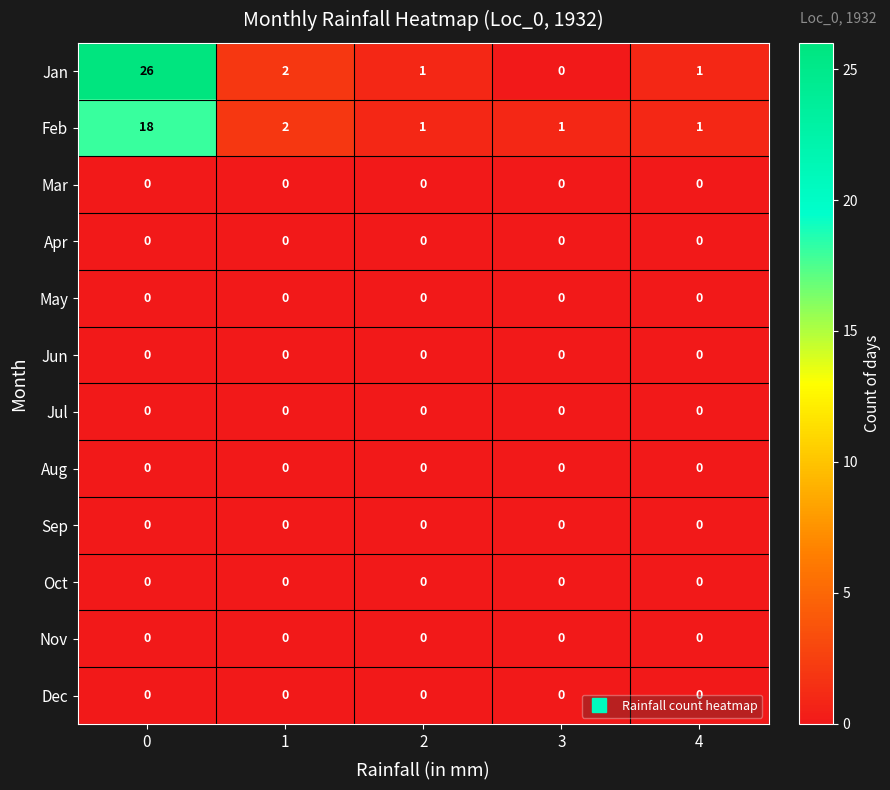

What is the greatest value displayed?

26